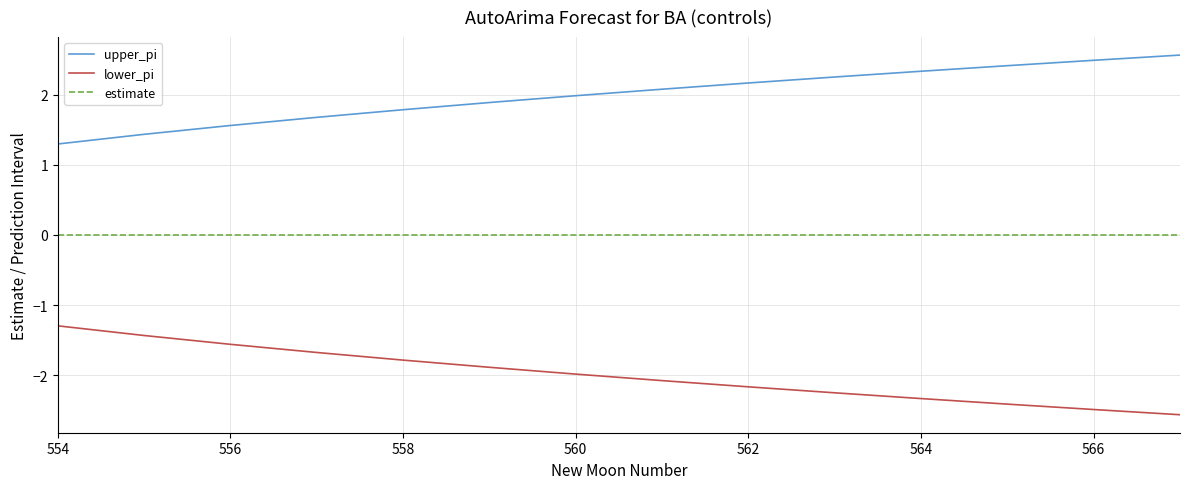

Rank the series by their average value, from highest to lowest.

upper_pi, estimate, lower_pi